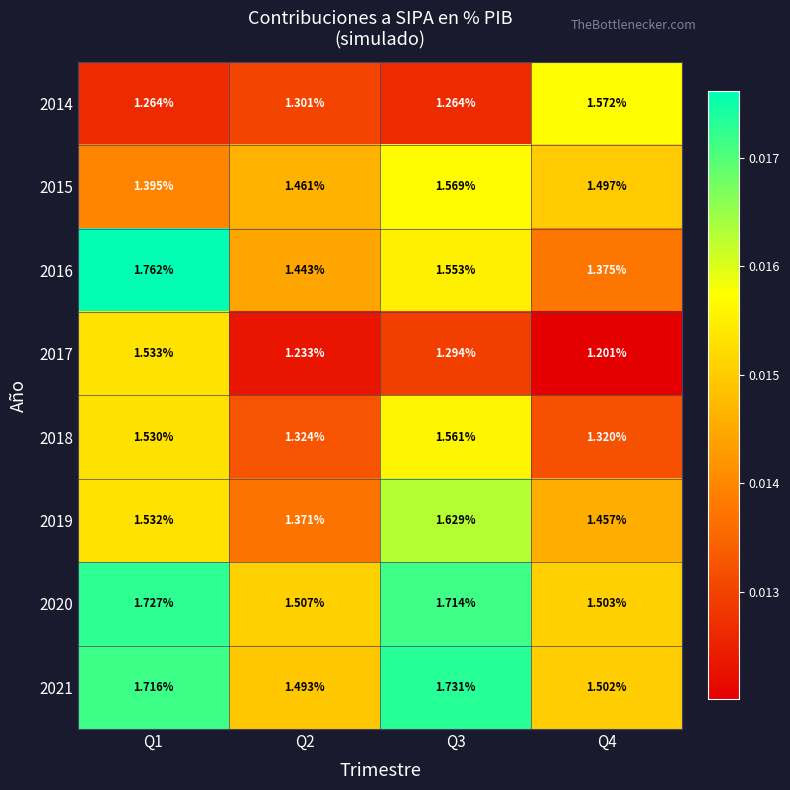

Is the value of 2018 at Q3 greater than the value of 2016 at Q4?

Yes